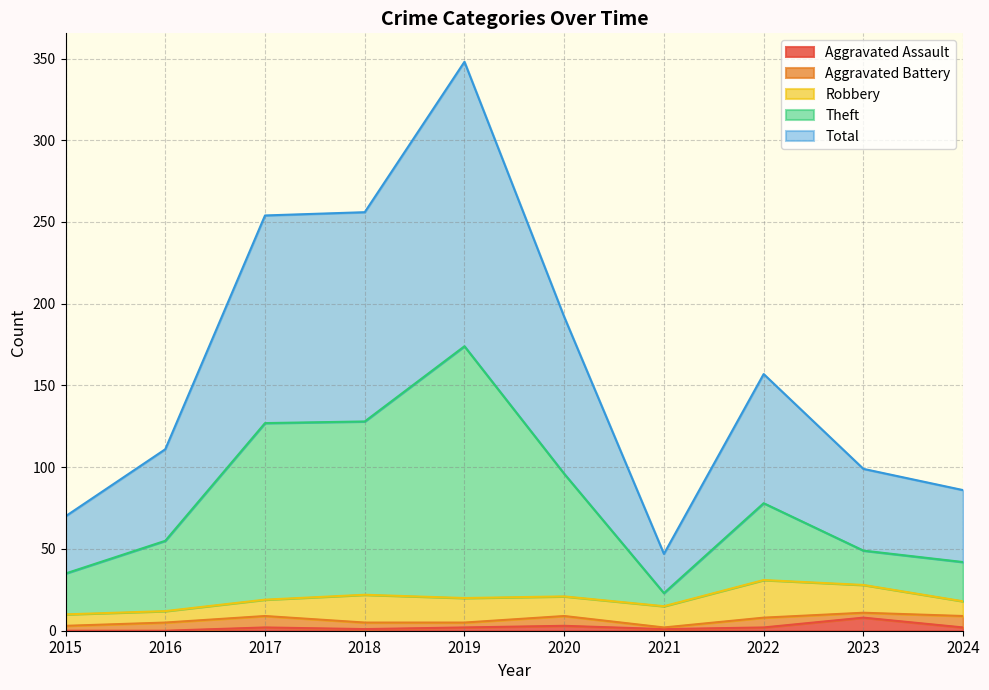

What is the value of the Total point at the 6th from the left?

192